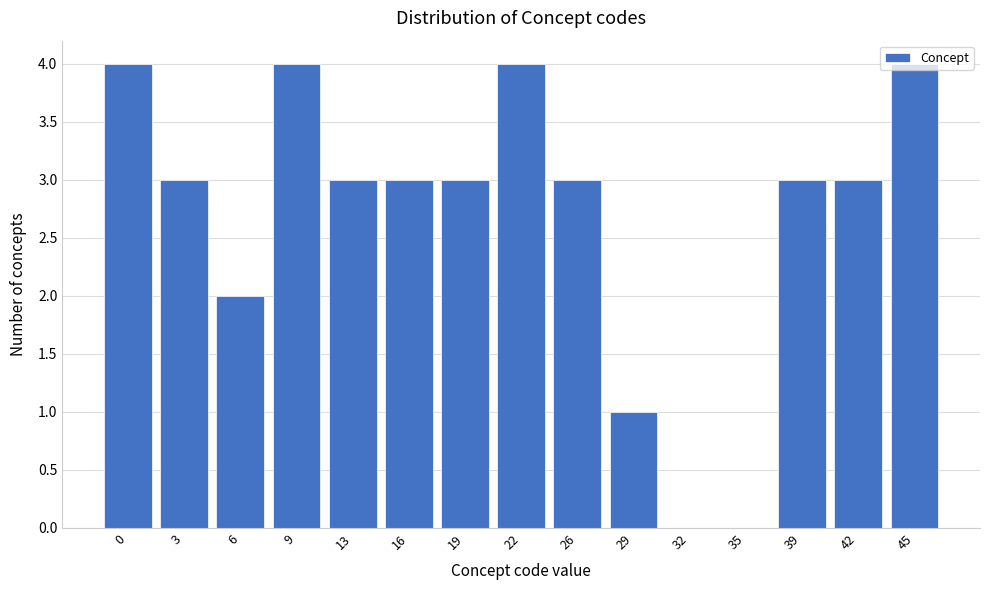

What is the sum of all values?

40